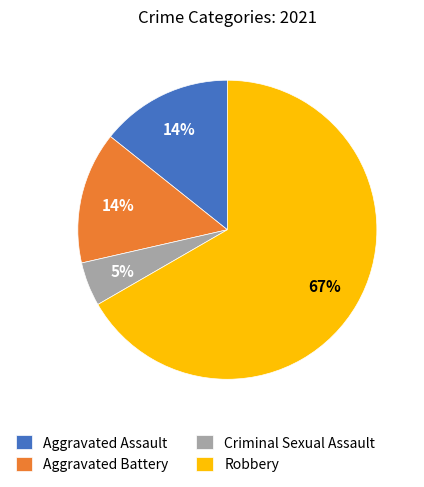

The Criminal Sexual Assault slice represents 5% of the pie. True or false?

True